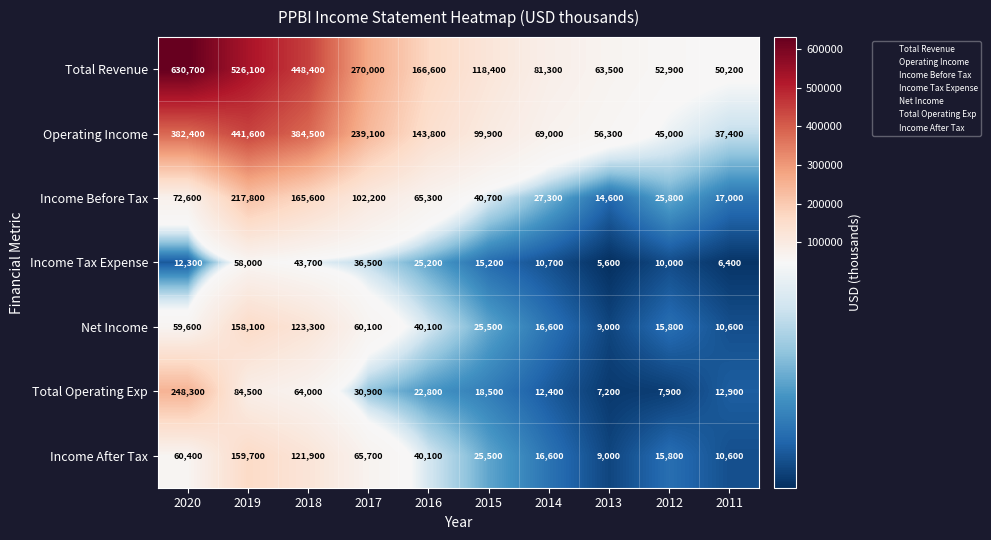

Read the Net Income value at 2020.

59600